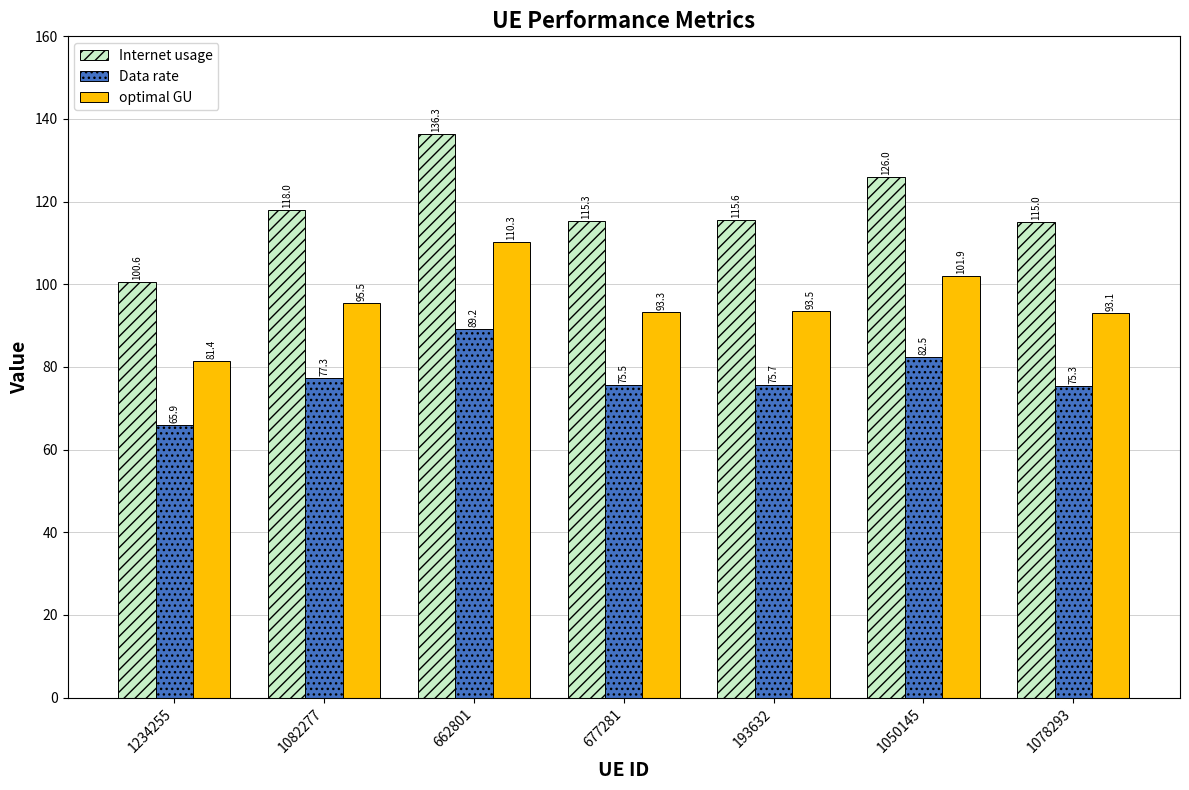

Reading left to right, transcribe all the data shown in this chart.

Internet usage: 1234255=100.6	1082277=118.0	662801=136.3	677281=115.3	193632=115.6	1050145=126.0	1078293=115.0
Data rate: 1234255=65.9	1082277=77.3	662801=89.2	677281=75.5	193632=75.7	1050145=82.5	1078293=75.3
optimal GU: 1234255=81.4	1082277=95.5	662801=110.3	677281=93.3	193632=93.5	1050145=101.9	1078293=93.1